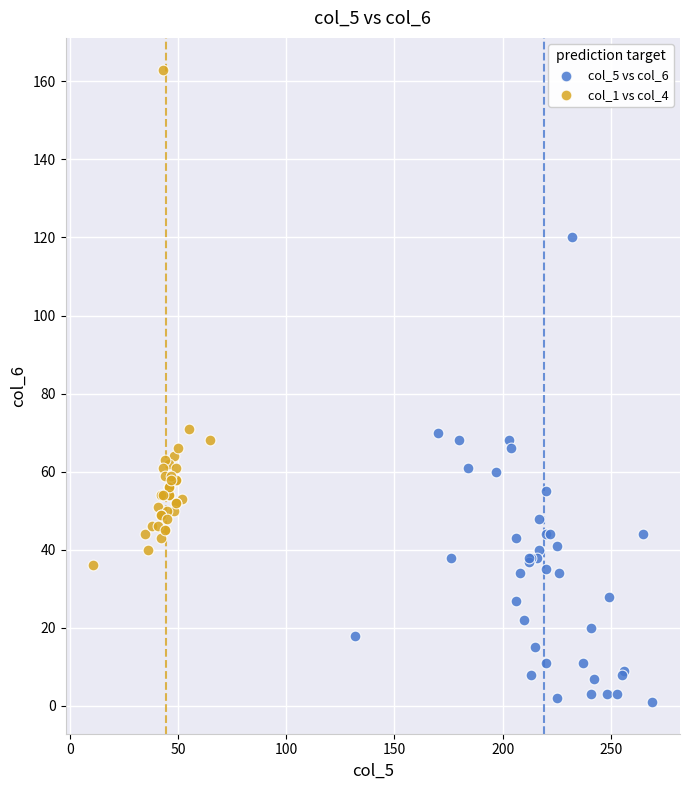

Which series reaches the maximum Y coordinate?

col_1 vs col_4